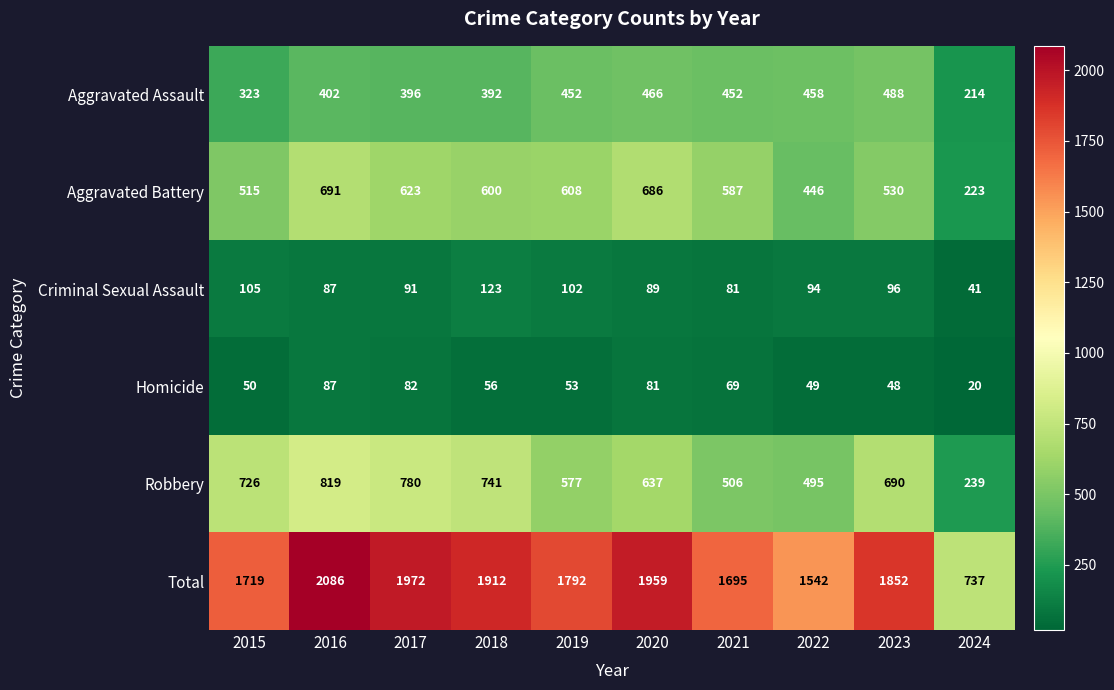

What is the difference between the highest and lowest values at 2019?

1739